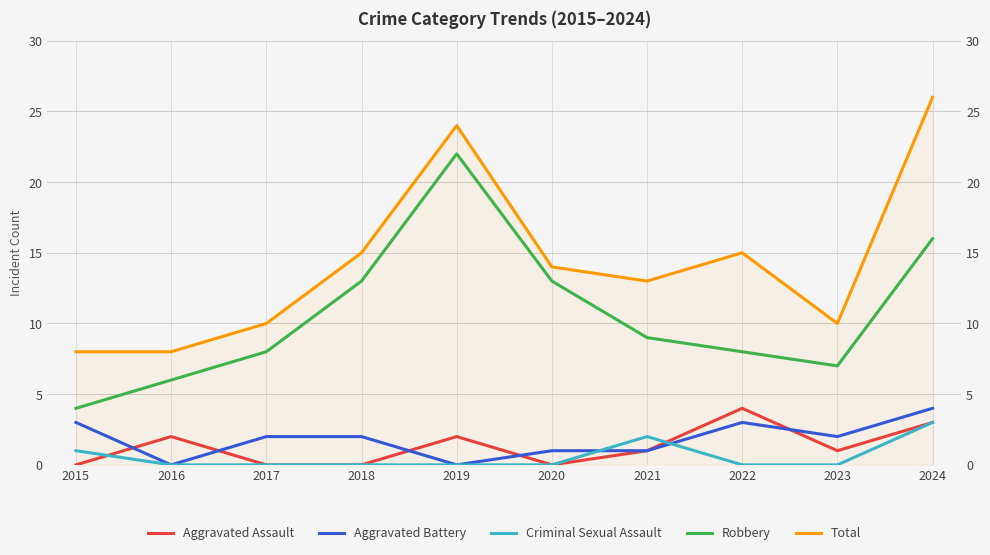

Which category has the highest value in the Total series?

2024